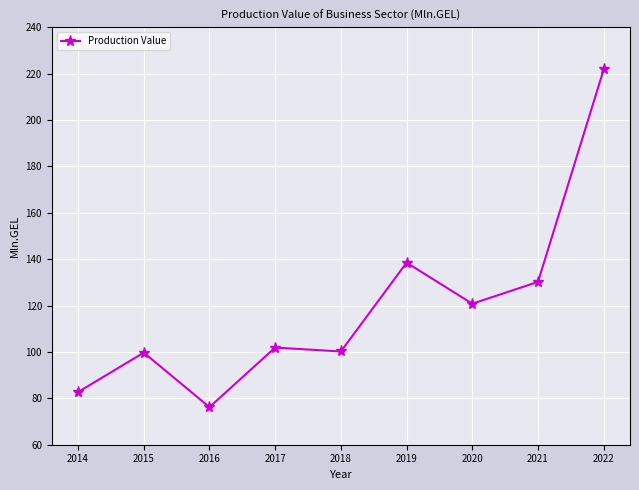

Is it true that the value at 2019 is 138.5?

True